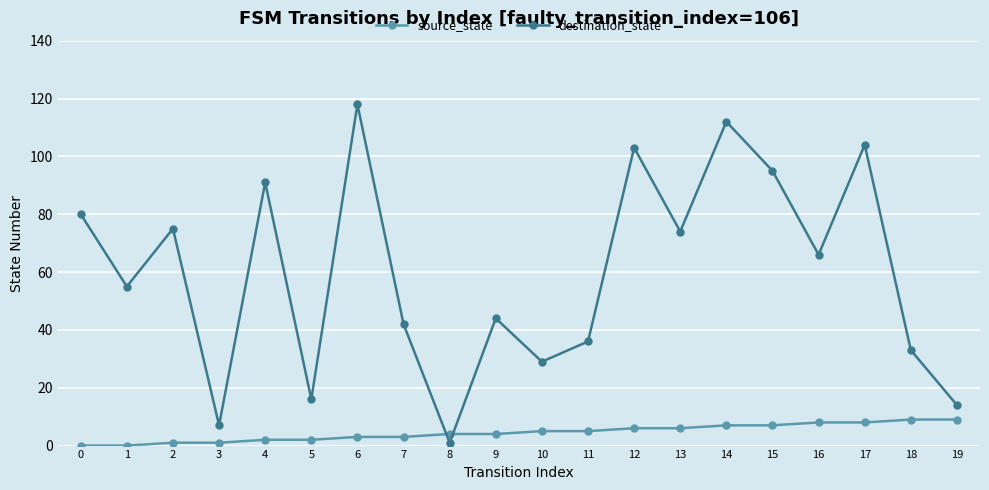

True or false: destination_state has a value of 8 at 19.

False